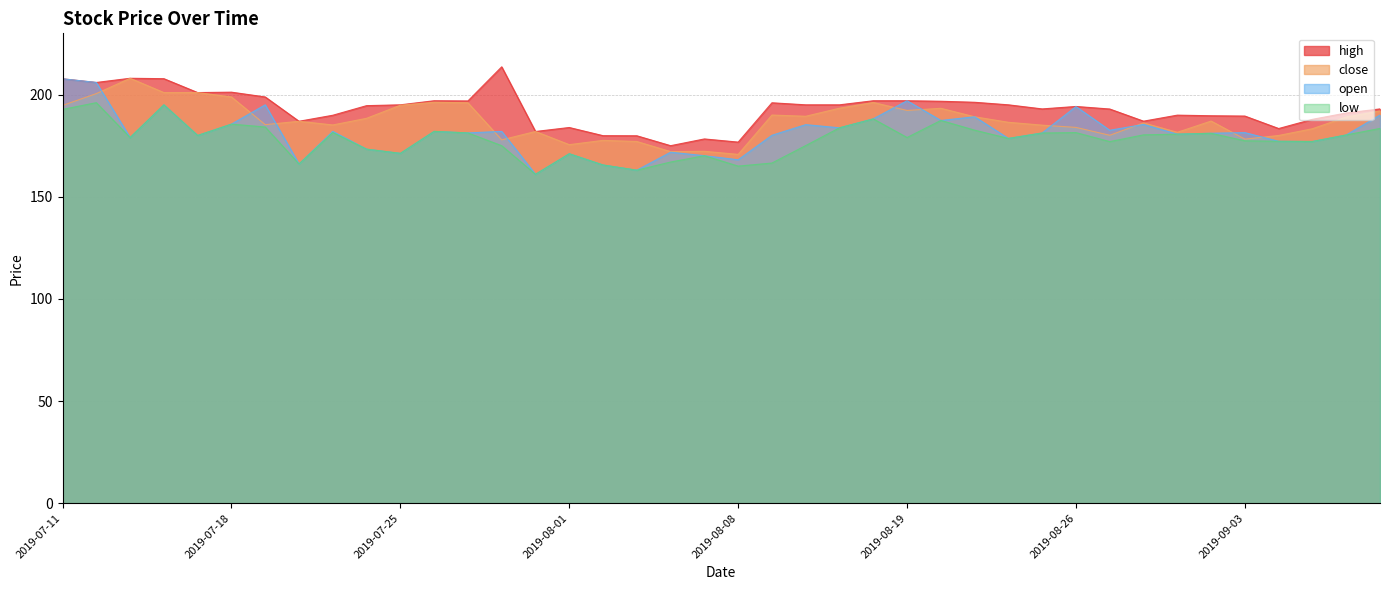

What is the sum of the low values at 2019-08-19 and 2019-08-30?

360.1